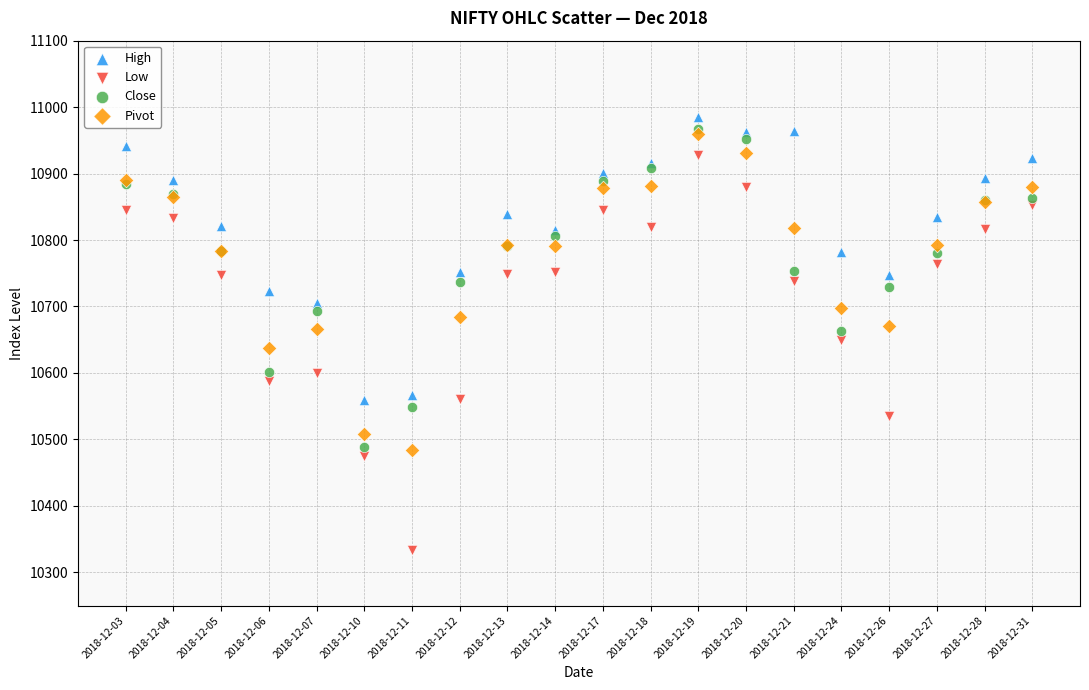

What are all the series names shown in the legend?

High, Low, Close, Pivot